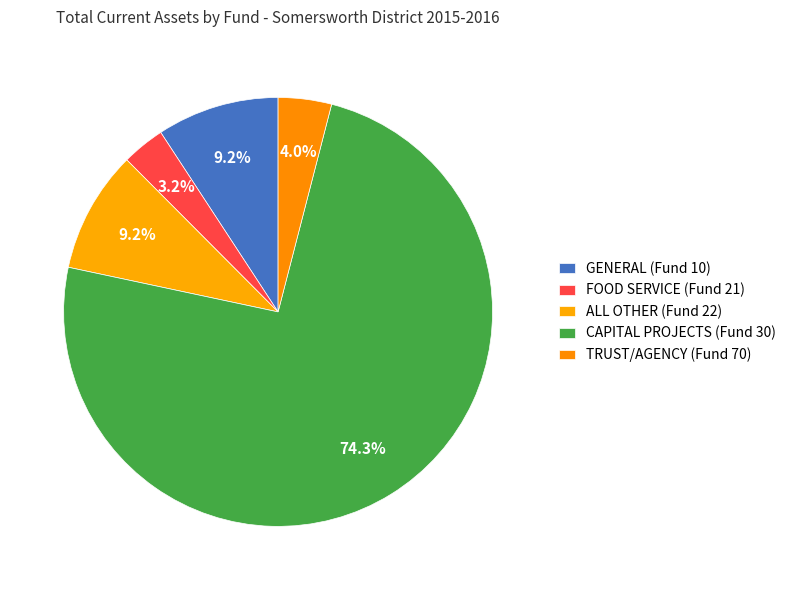

Count the number of slices in the pie.

5